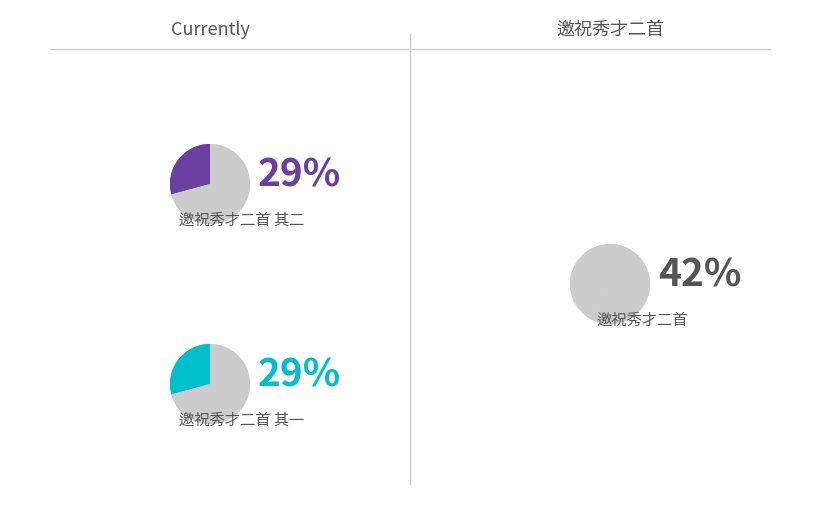

To the nearest percent, what portion does 邀祝秀才二首 其二 represent?

29%